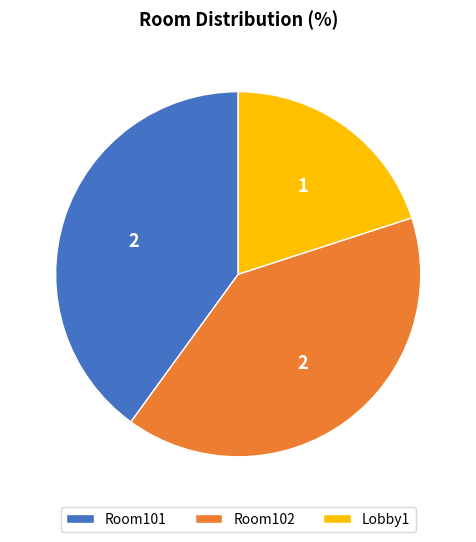

What is the smallest slice in the pie chart?

Lobby1